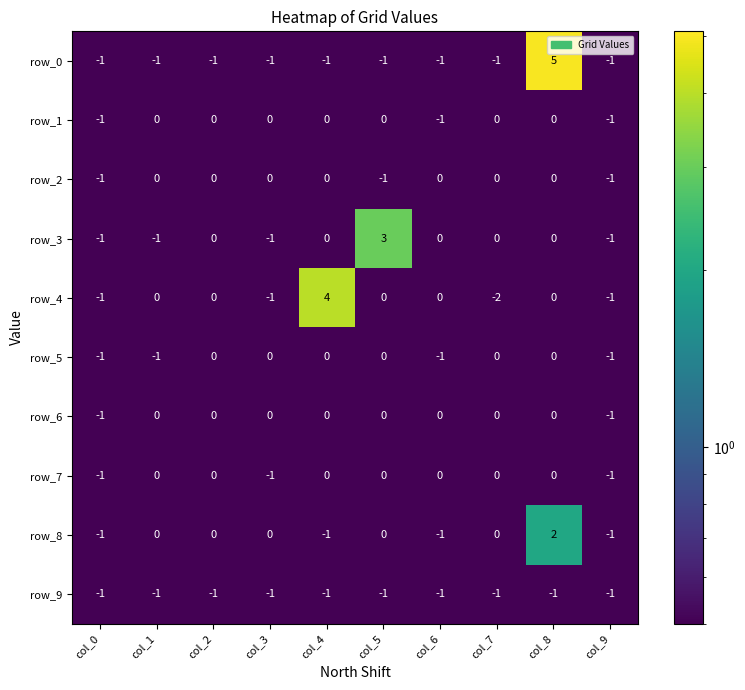

What is the highest value of the row_3 series?

3